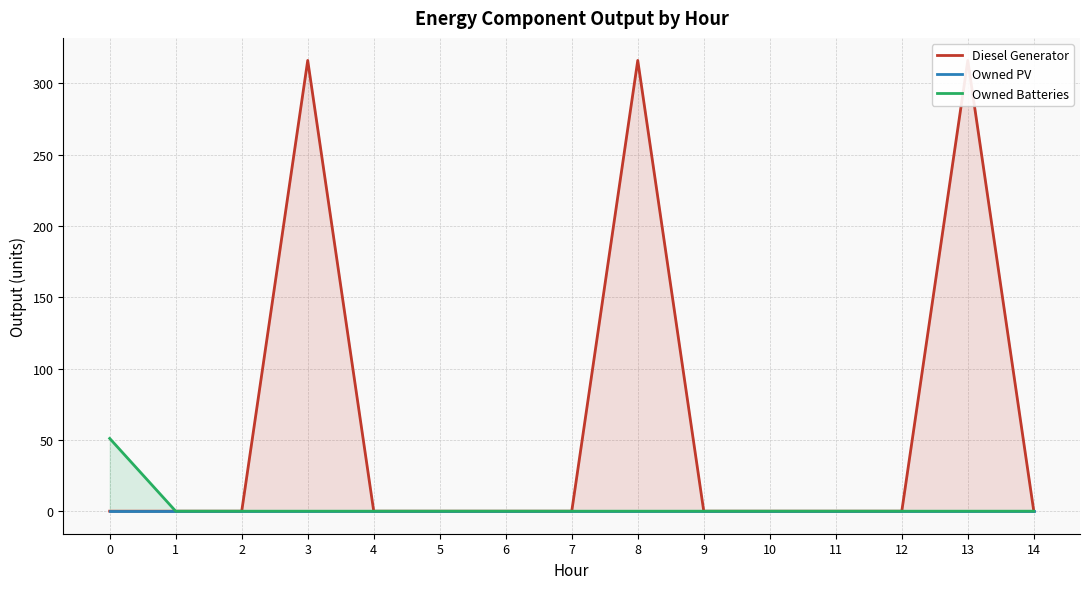

Rank the series at 1 from lowest to highest value.

Diesel Generator, Owned PV, Owned Batteries